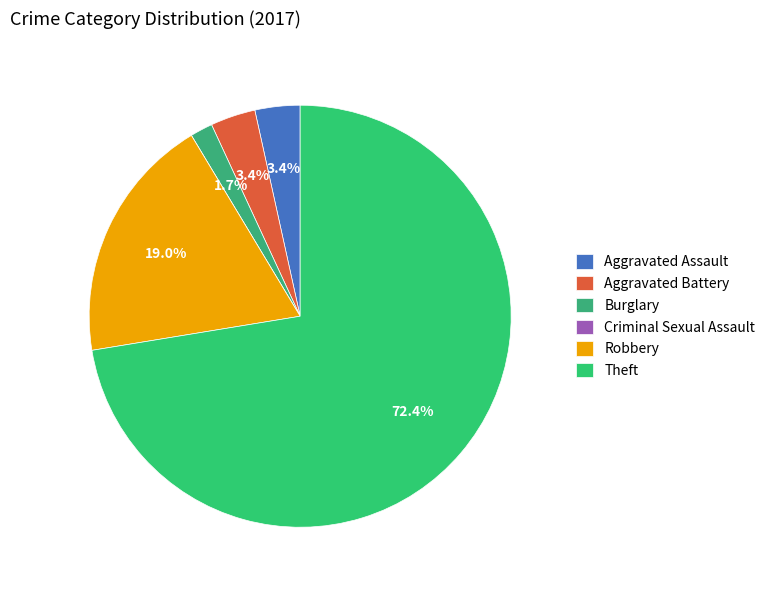

The Aggravated Assault slice represents 3% of the pie. True or false?

True